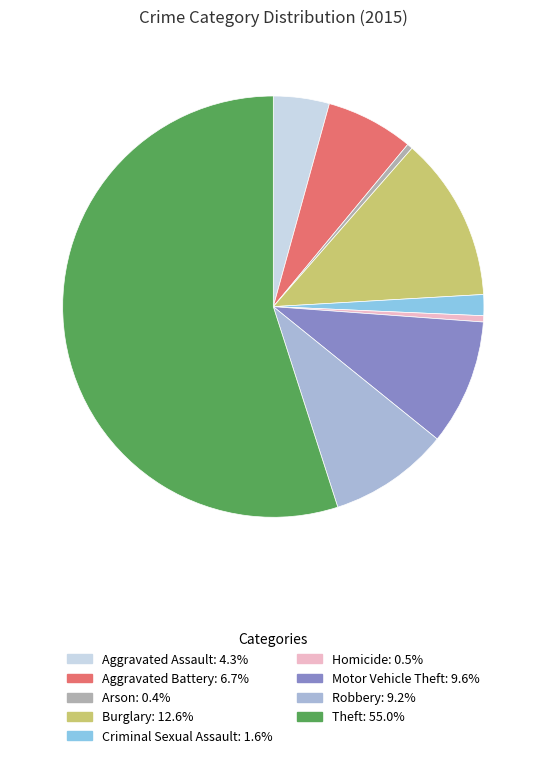

Which has a higher value, Robbery or Motor Vehicle Theft?

Motor Vehicle Theft